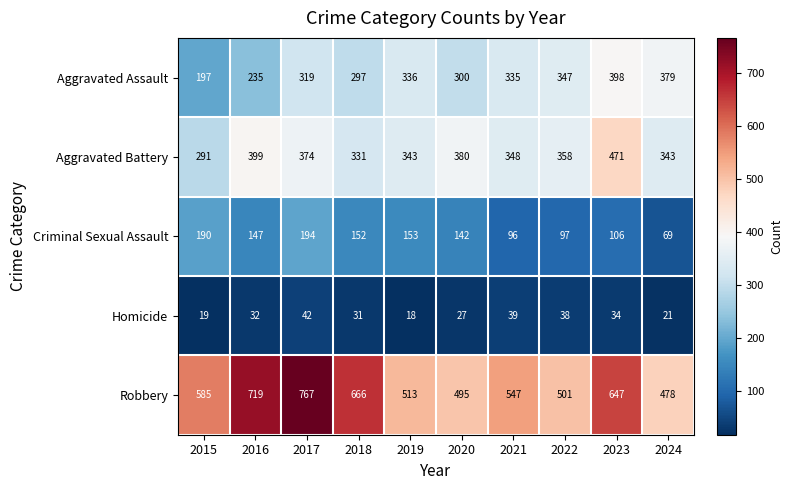

What is the difference between the highest and lowest values at 2015?

566